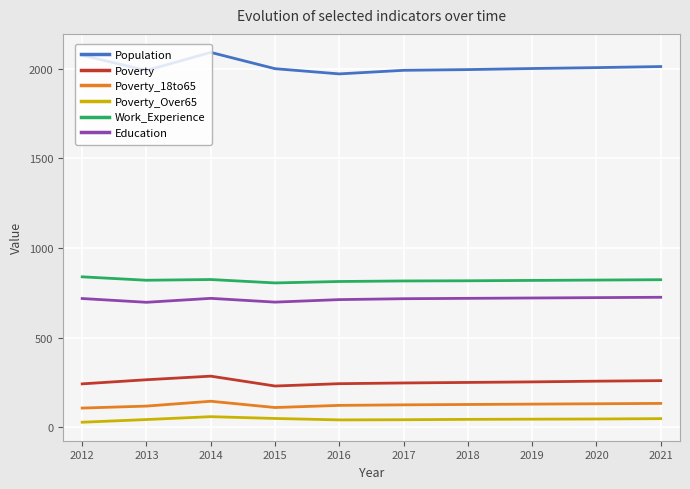

True or false: Population and Poverty_18to65 intersect in this chart.

False